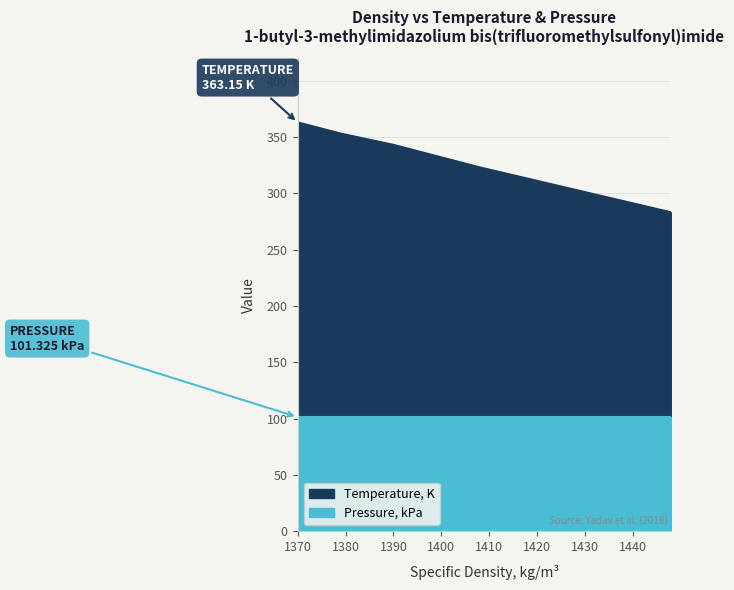

Between 1399 and 1418, which is larger?

1399